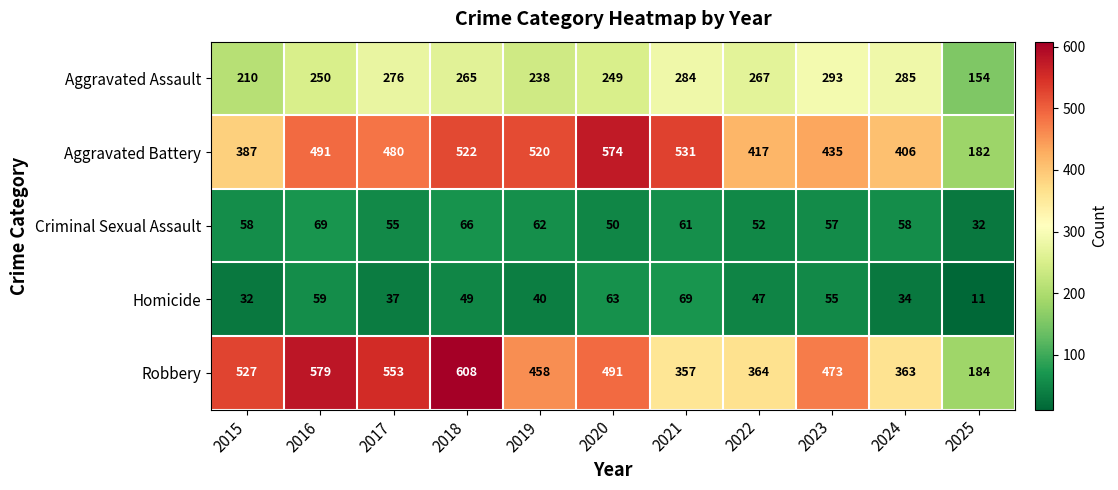

Which category has the lowest value in the Homicide series?

2025